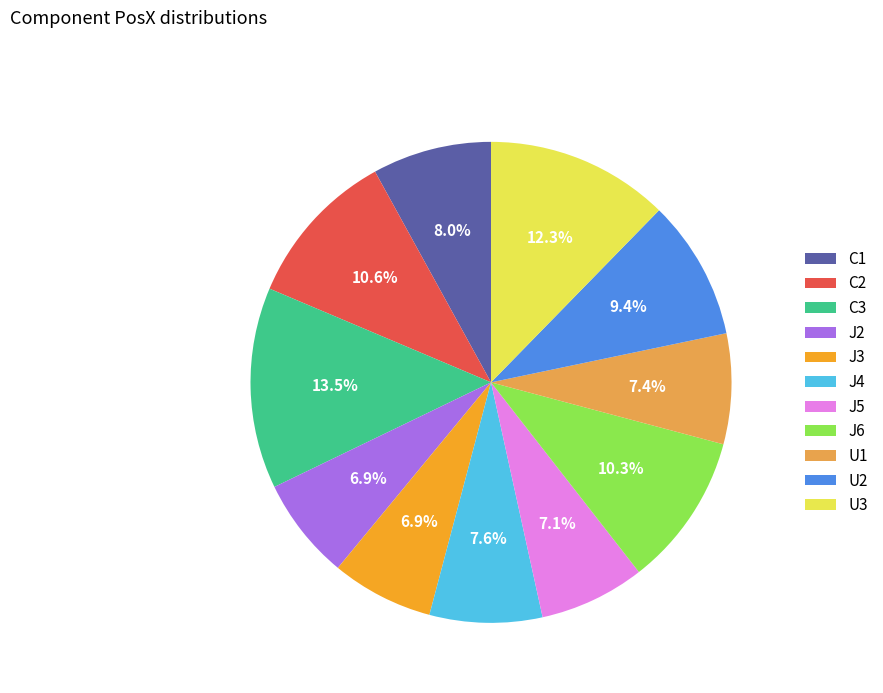

To the nearest percent, what is the average slice percentage?

9%